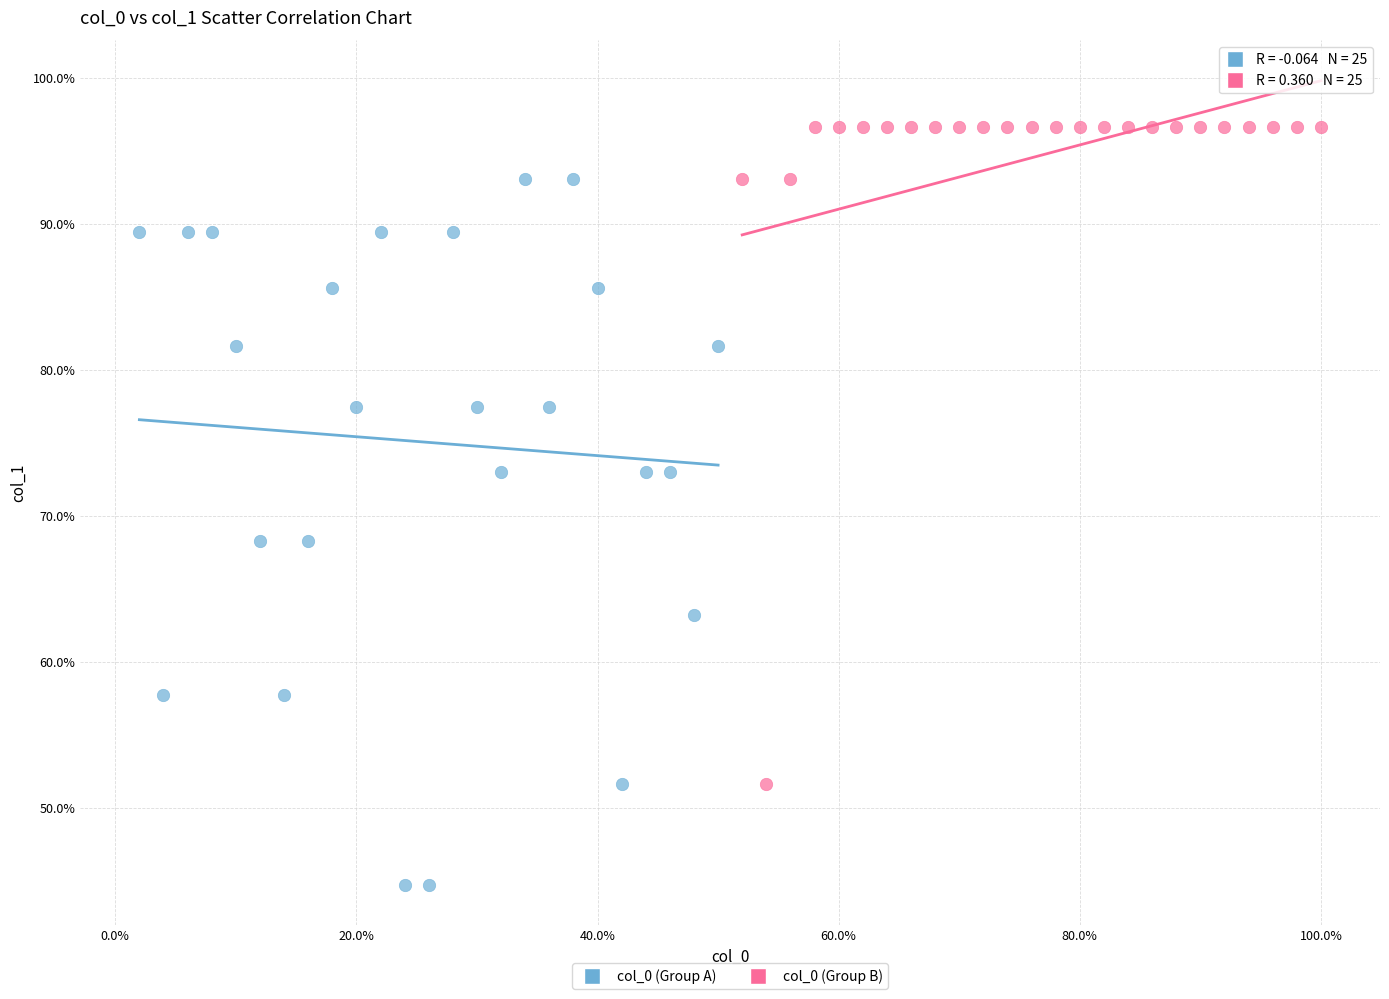

Which series contains the highest Y value?

col_0 (Group B)